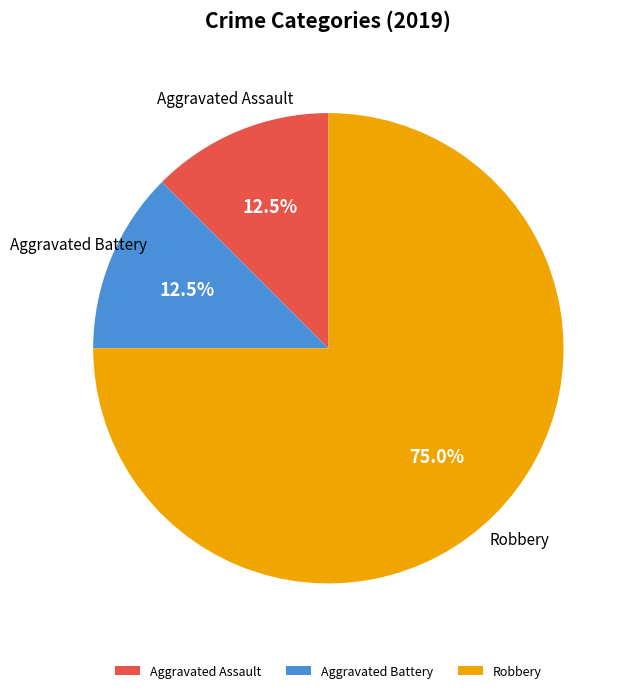

Is there a majority slice in this chart?

Yes